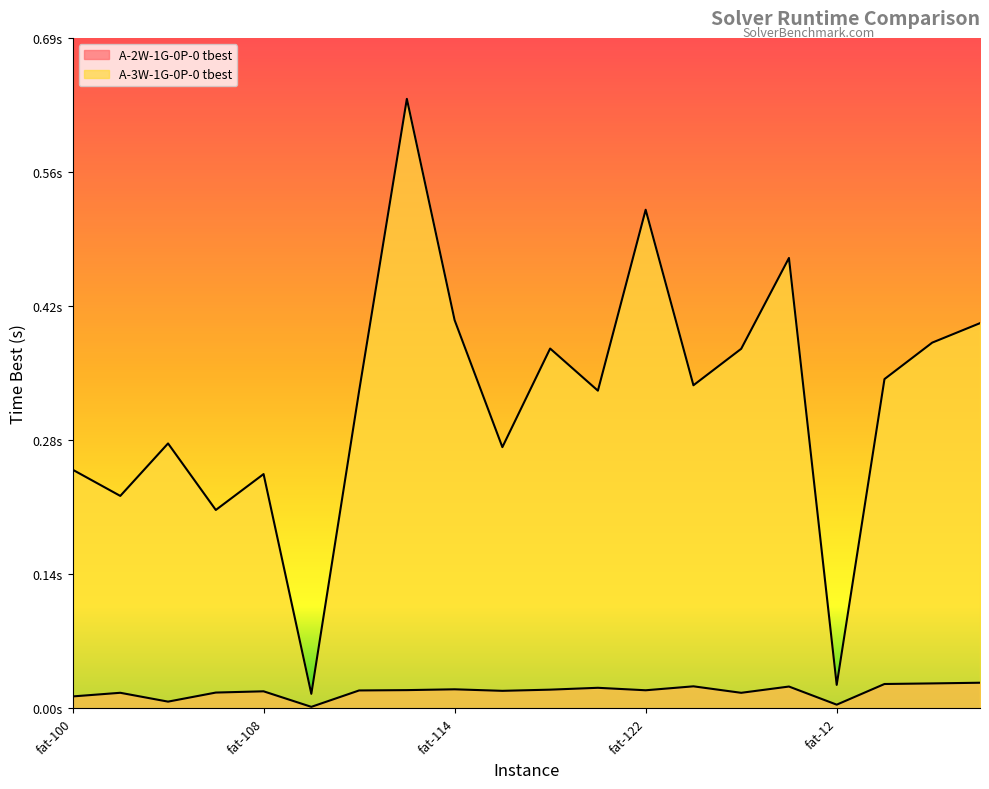

True or false: A-3W-1G-0P-0 tbest and A-2W-1G-0P-0 tbest cross at least once.

False